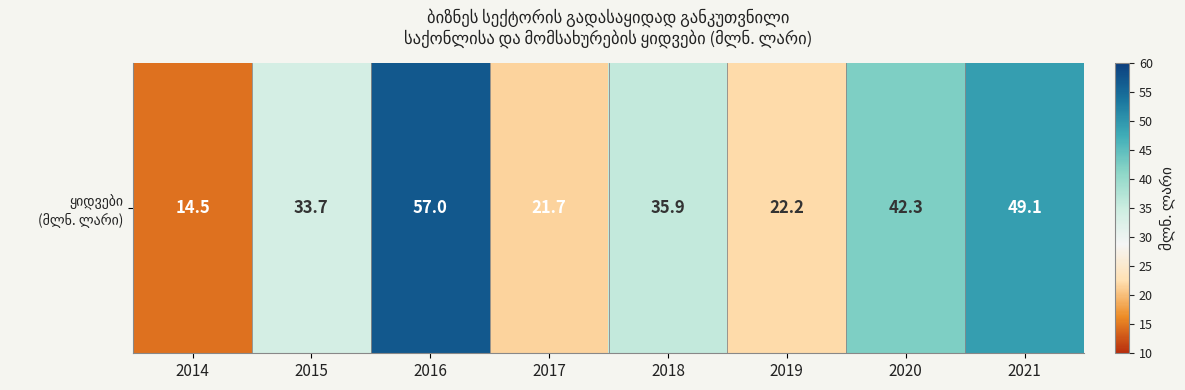

Reading left to right, what are all the values shown in this chart?

2014=14.5	2015=33.7	2016=57.0	2017=21.7	2018=35.9	2019=22.2	2020=42.3	2021=49.1